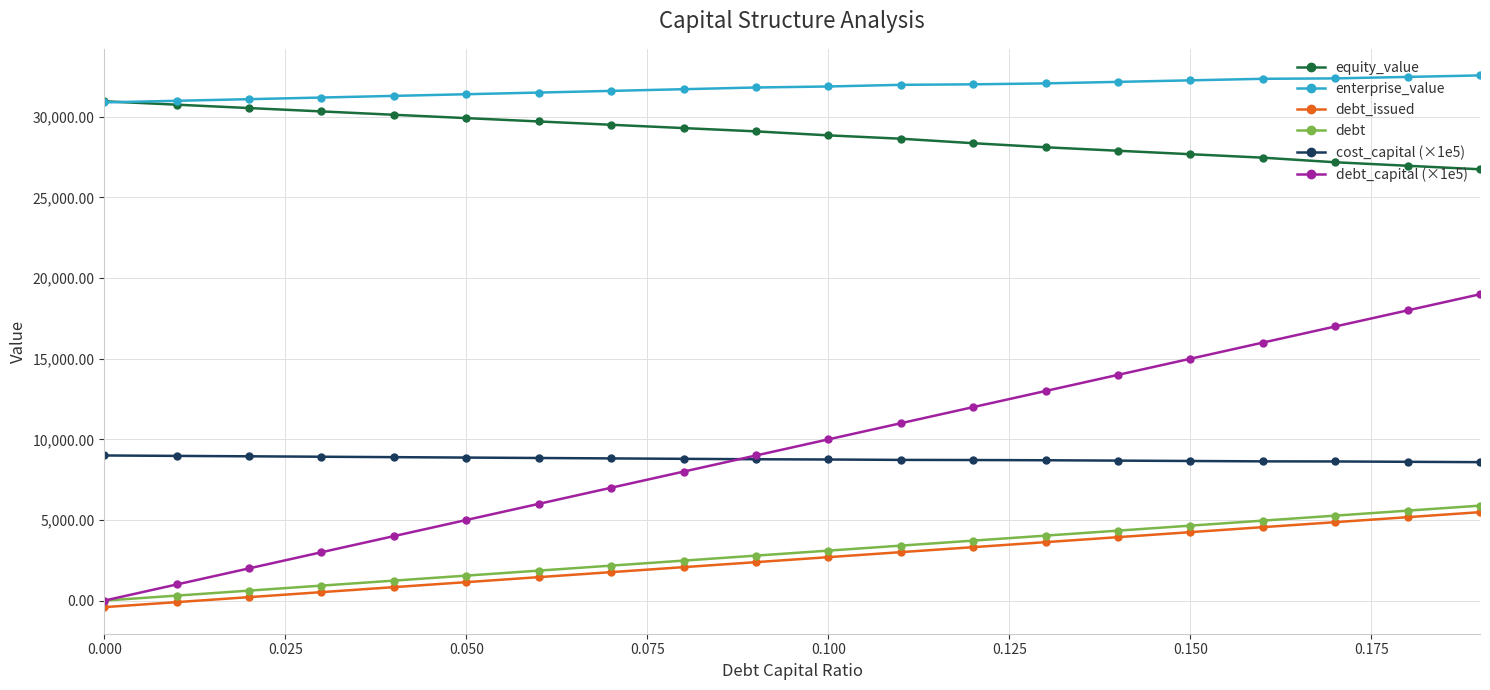

True or false: debt and enterprise_value intersect in this chart.

False